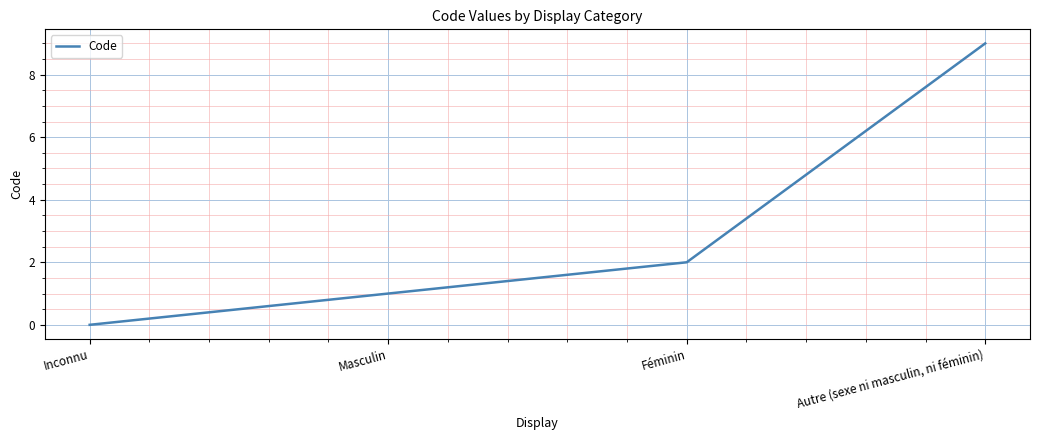

True or false: the data shows 1 at Féminin.

False